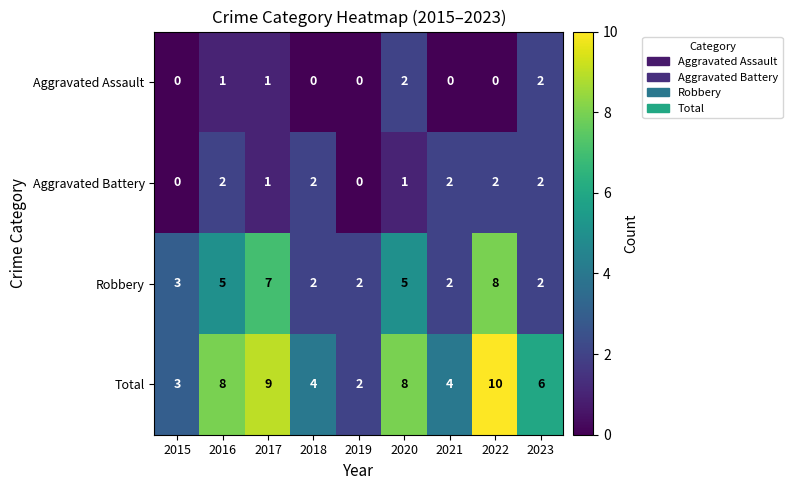

Which category has the highest value in the Robbery series?

2022